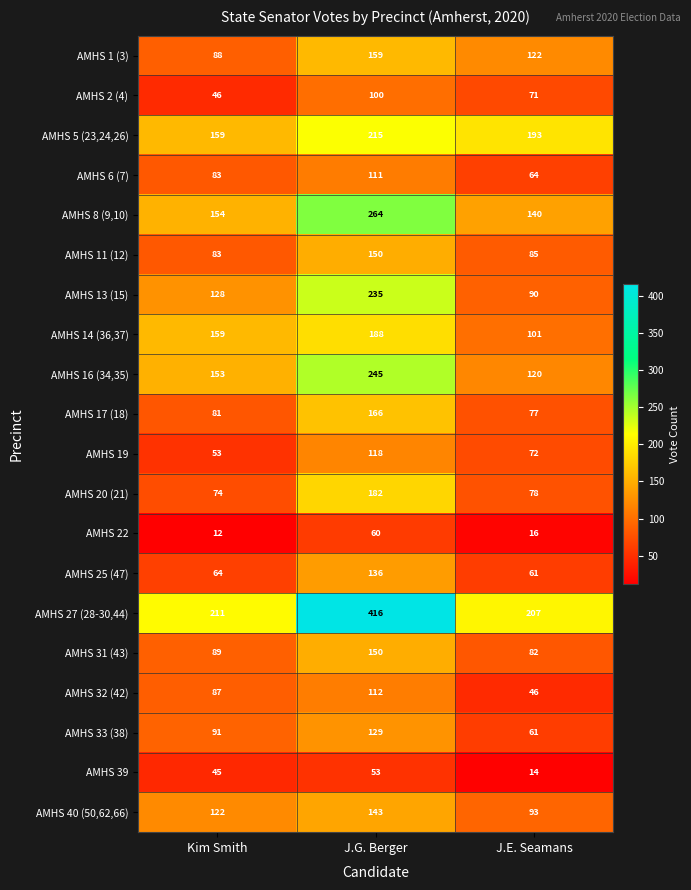

List the labels in order of AMHS 14 (36,37) value, largest first.

J.G. Berger, Kim Smith, J.E. Seamans